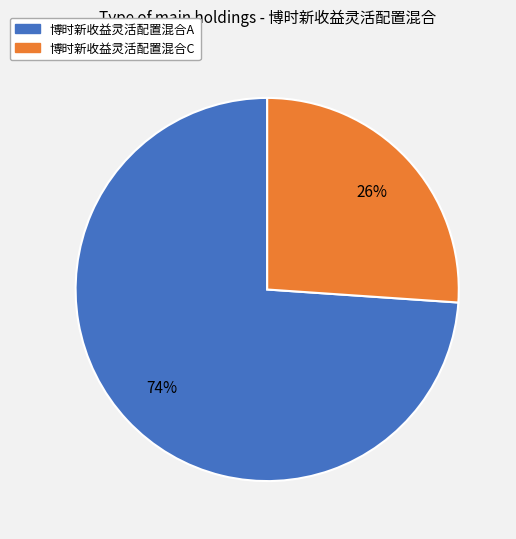

How many slices are in this pie chart?

2